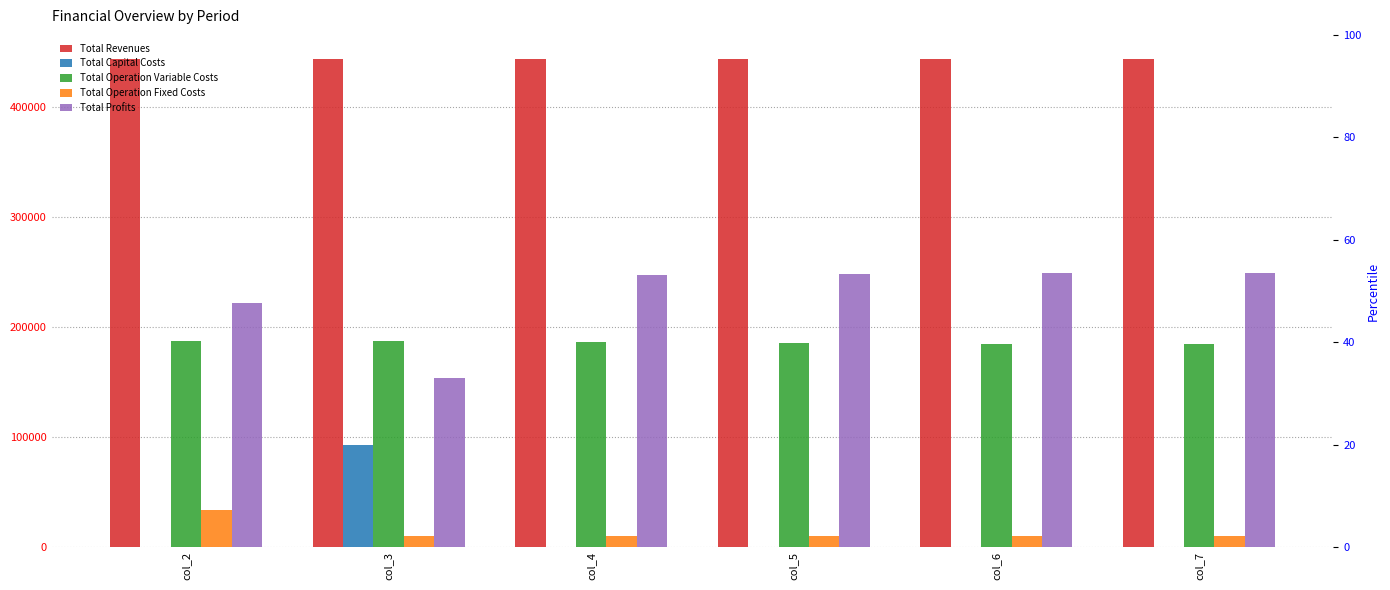

The Total Operation Variable Costs series shows 184249.1 at col_7. True or false?

True